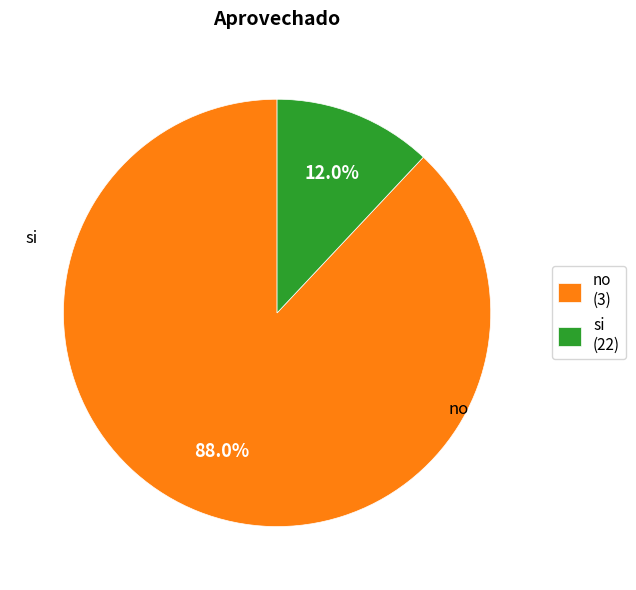

Is it true that si is 94% of the pie?

False